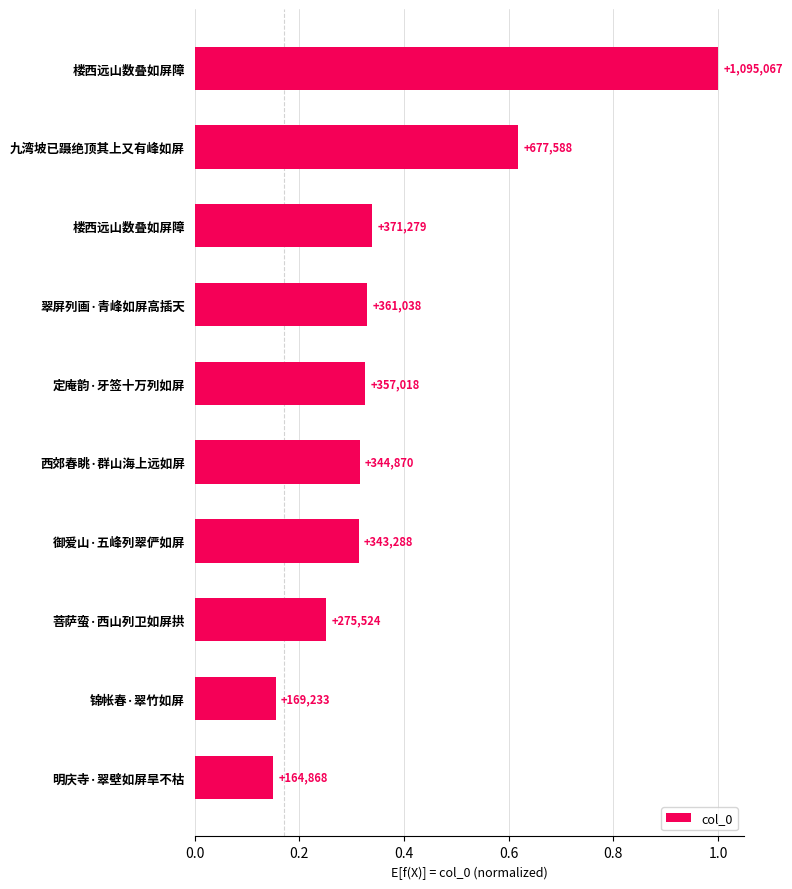

Does the chart contain any negative values?

No